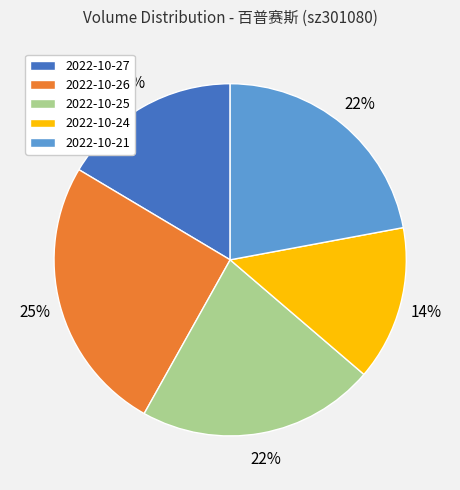

To the nearest percent, what percentage of the pie is 2022-10-27?

16%